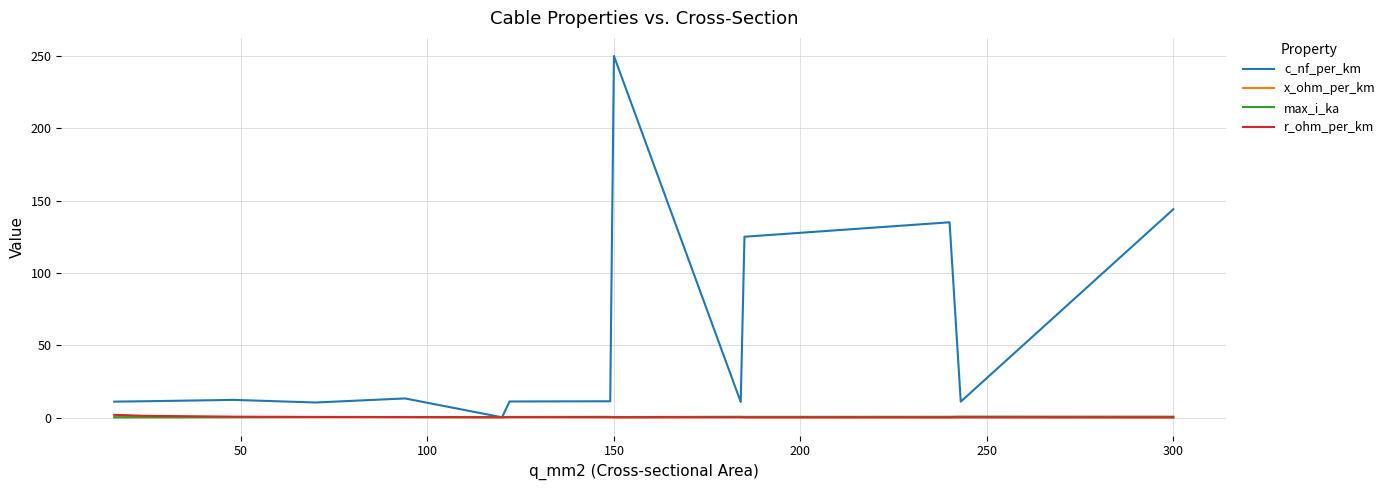

Which series has the largest range (max minus min)?

c_nf_per_km